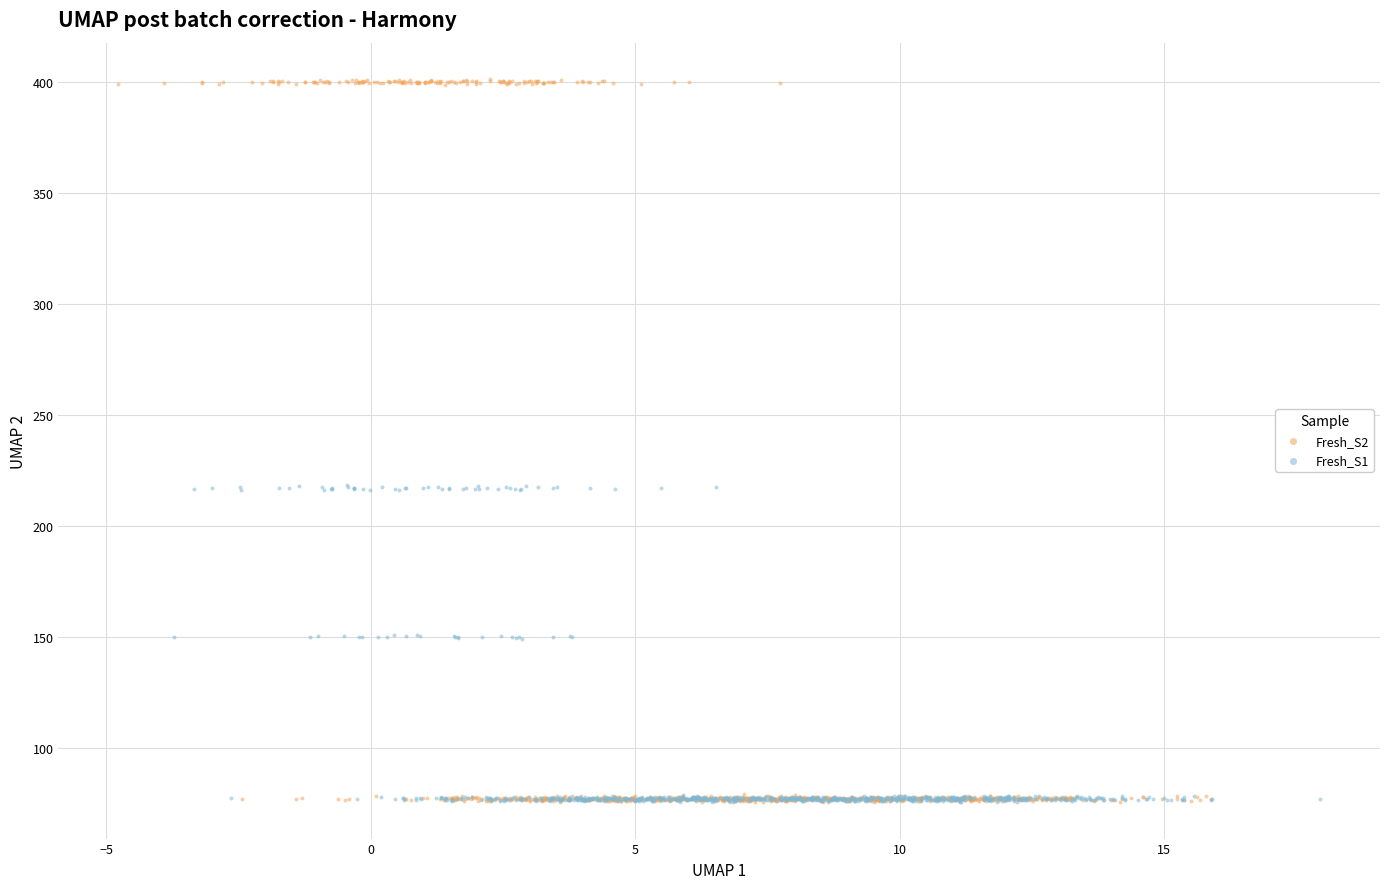

Which series reaches the maximum Y coordinate?

Fresh_S2